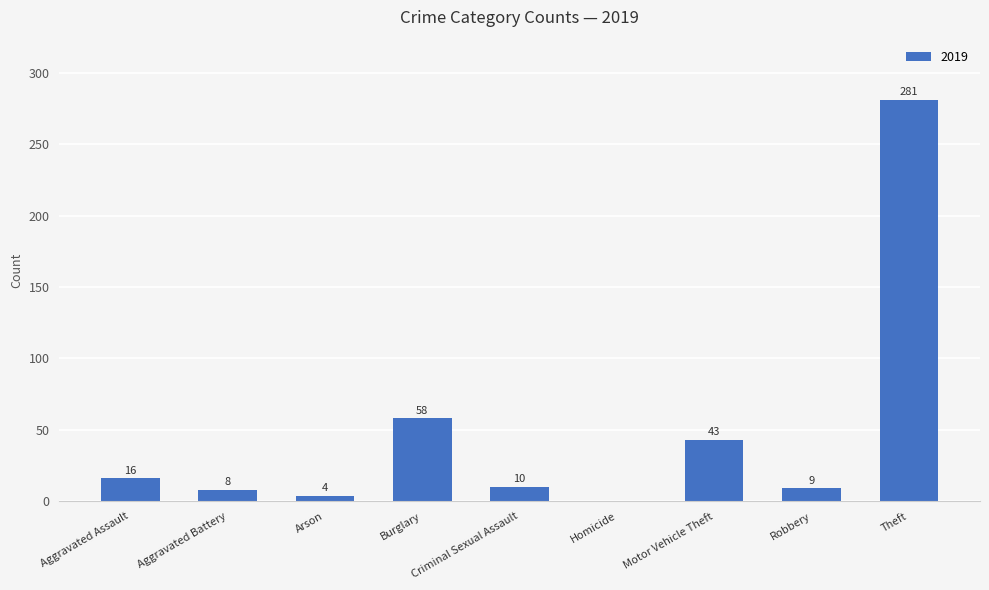

Does the chart contain stacked bars?

No